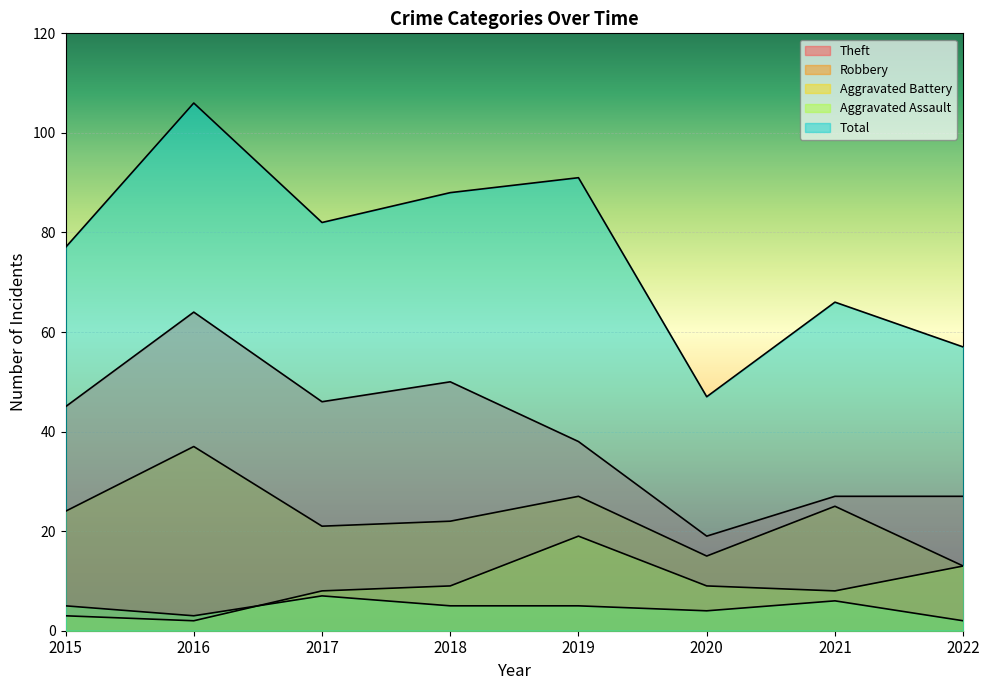

The Robbery series shows 30 at 2017. True or false?

False